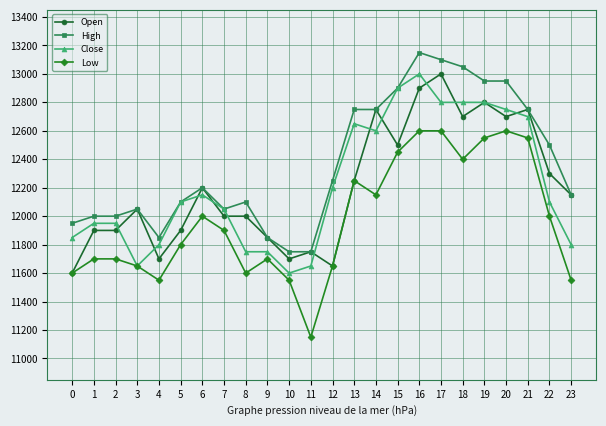

Read the Close value at 19, to the nearest 10.

12800